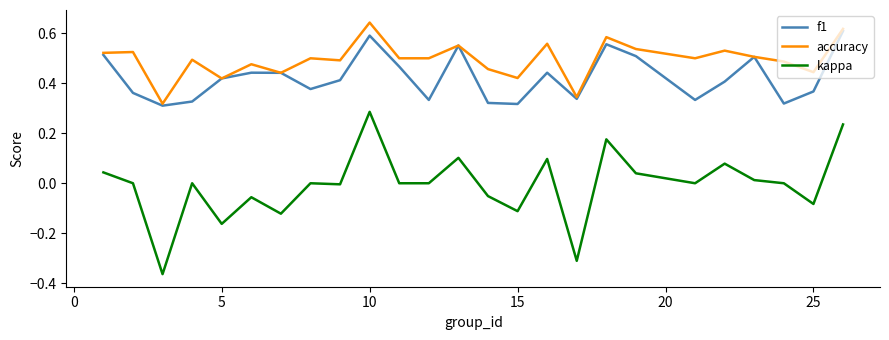

True or false: accuracy and kappa cross at least once.

False